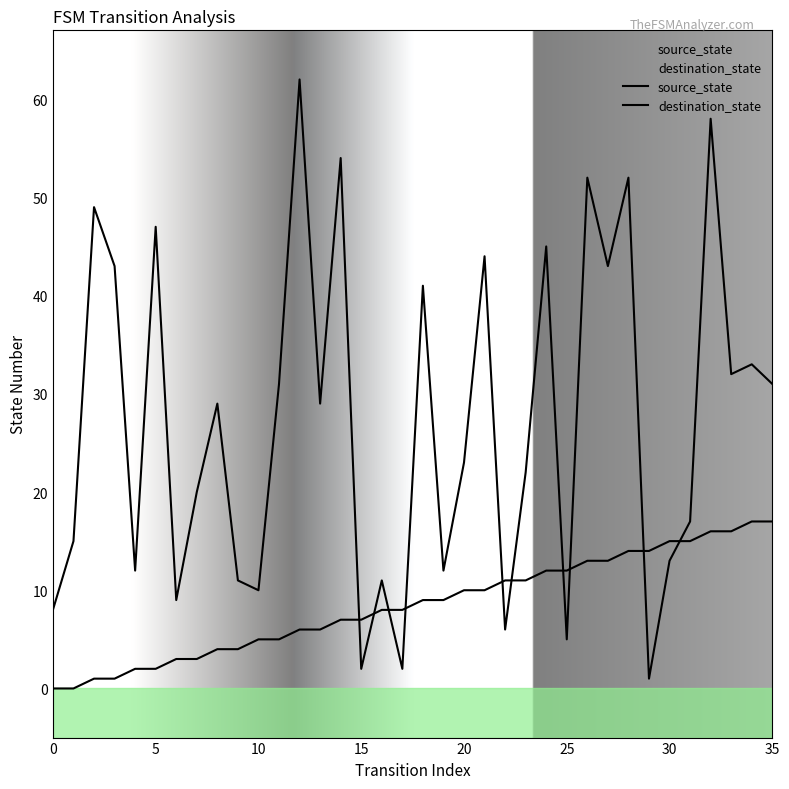

At which label is destination_state closest to 31?

11